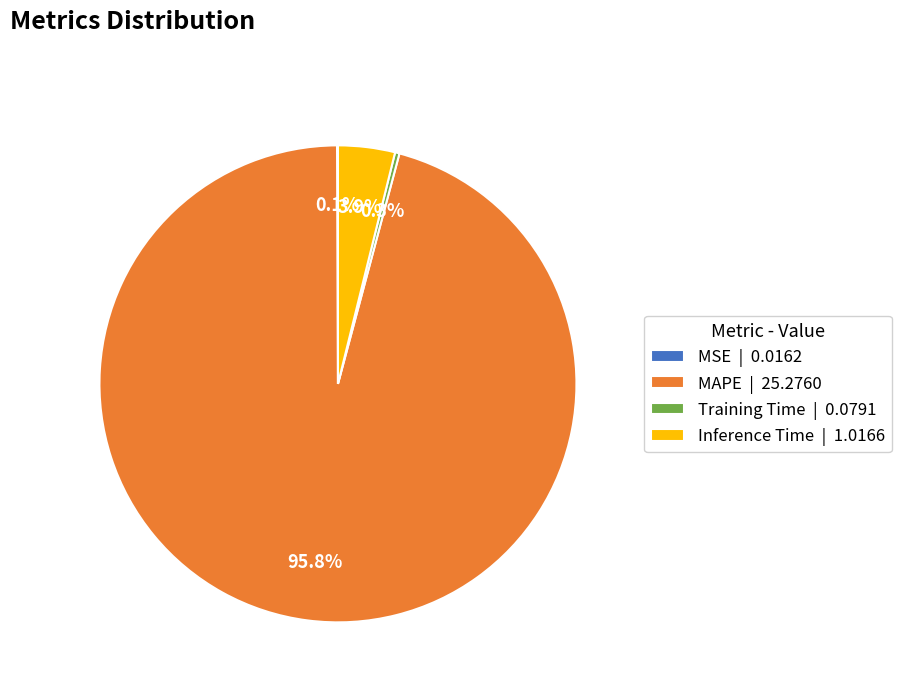

Which has a higher value, Inference Time or MAPE?

MAPE